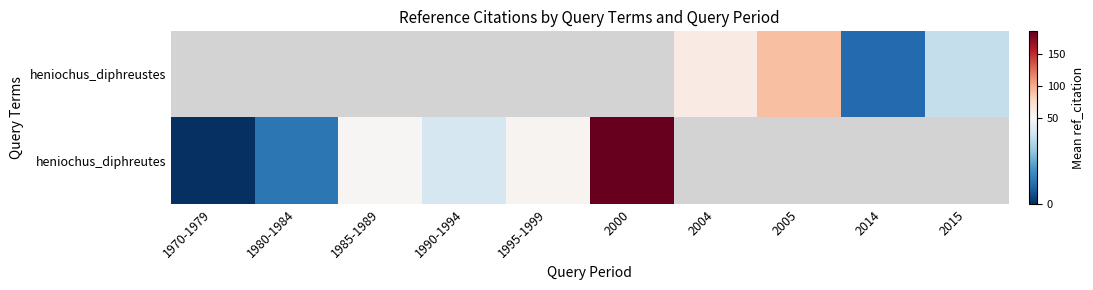

Which label corresponds to the smallest value in the chart?

1970-1979